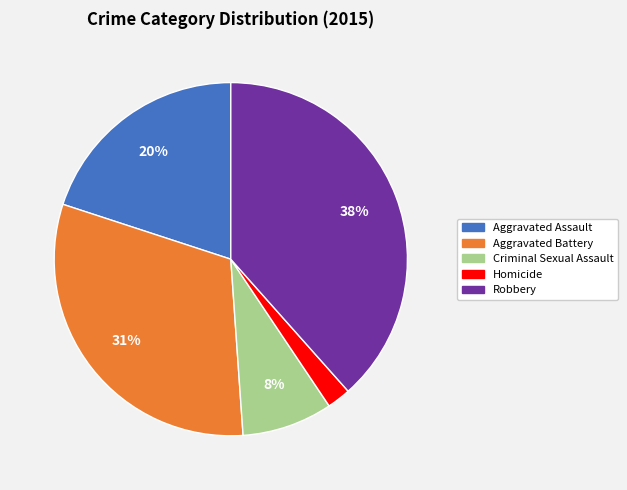

What percentage is the Homicide slice, to the nearest percent?

2%